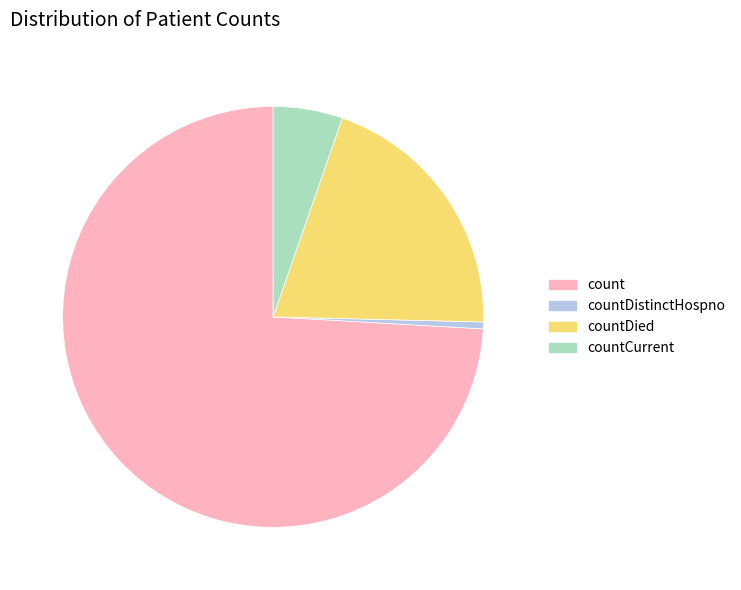

Approximately how many times larger is the value at countCurrent compared to countDied?

0.3